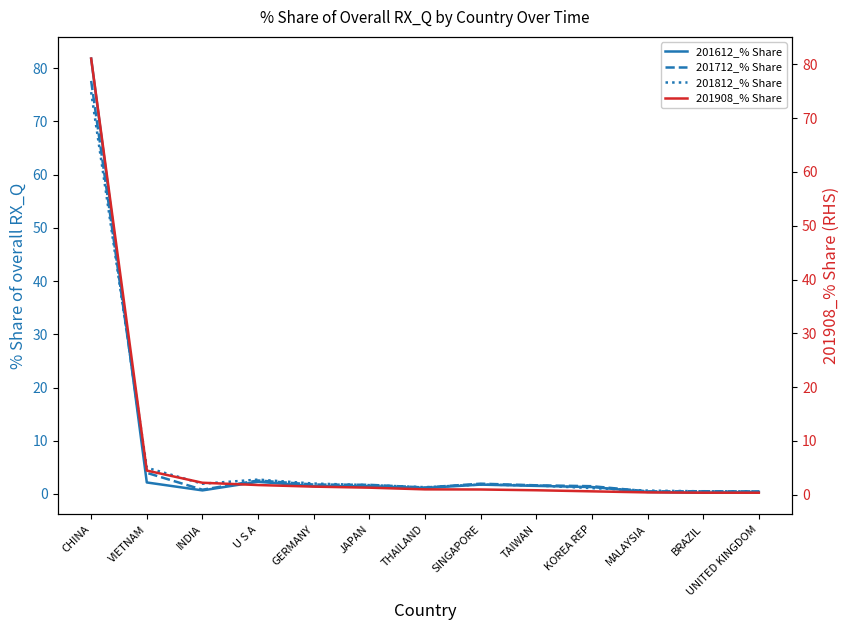

What is the value of the 201908_% Share point at the 10th from the left?

0.6